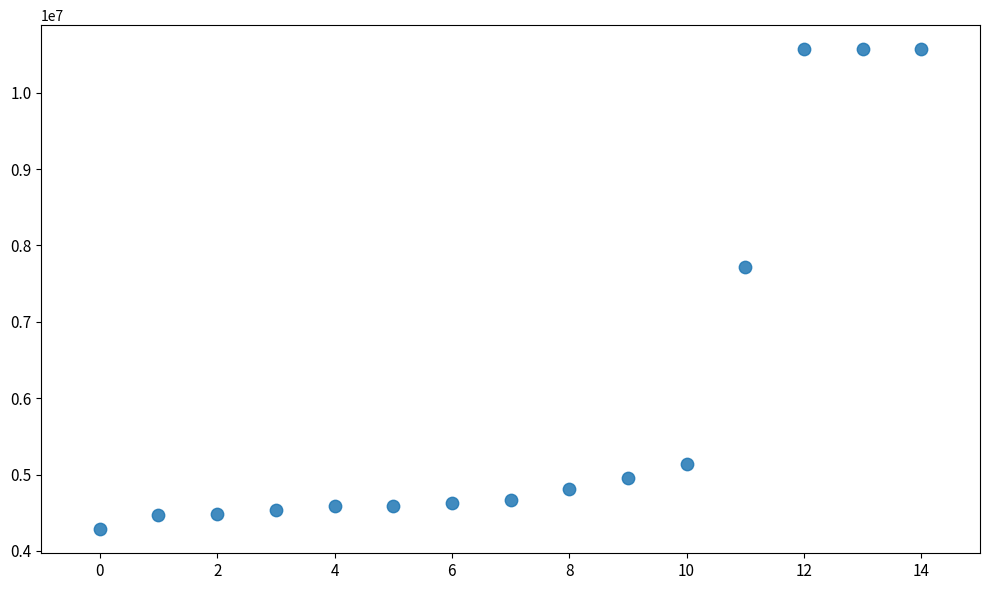

What is the range of Y values (max minus min)?

6285470